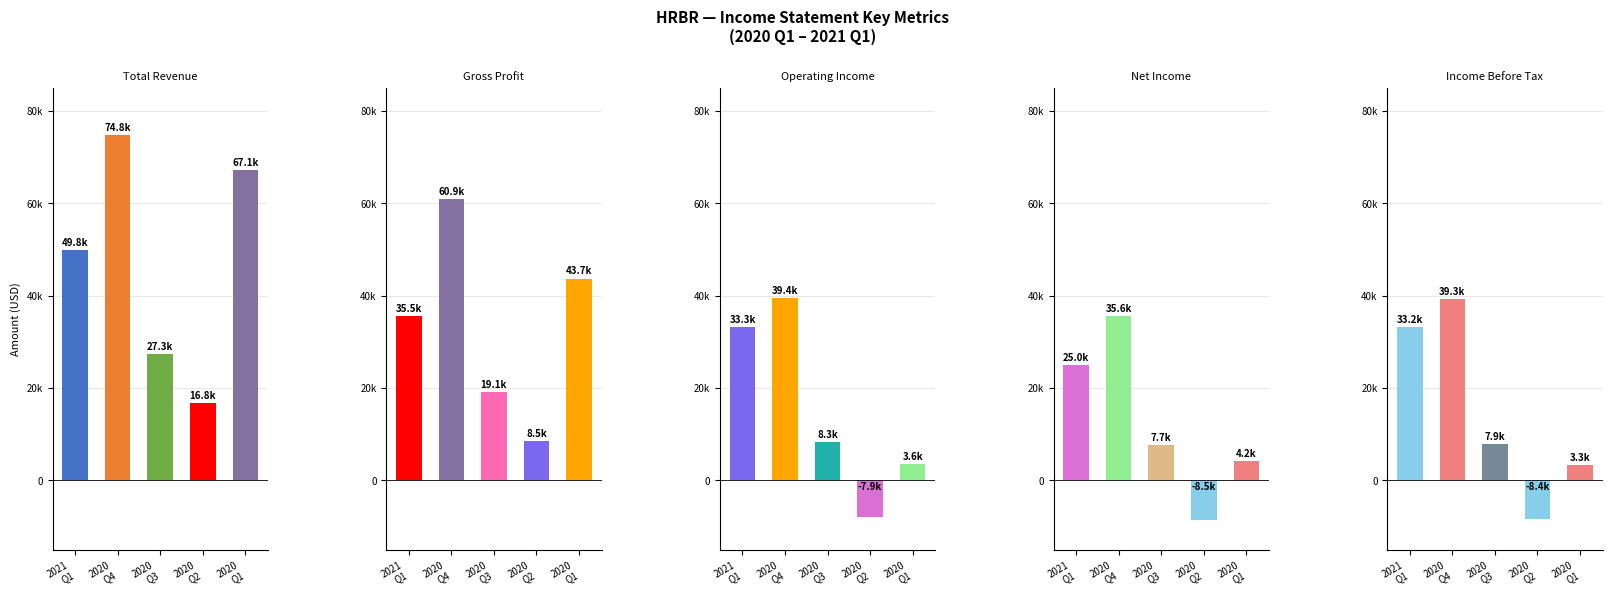

Reading right to left, what are all the values shown in this chart?

Total Revenue: 67100	16800	27300	74800	49800
Gross Profit: 43700	8500	19100	60900	35500
Operating Income: 3600	-7900	8300	39400	33300
Net Income: 4200	-8500	7700	35600	25000
Income Before Tax: 3300	-8400	7900	39300	33200